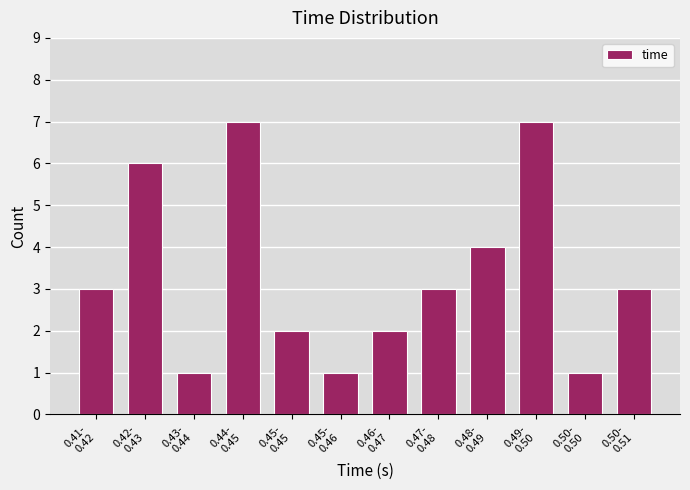

Reading left to right, what are all the values shown in this chart?

3	6	1	7	2	1	2	3	4	7	1	3